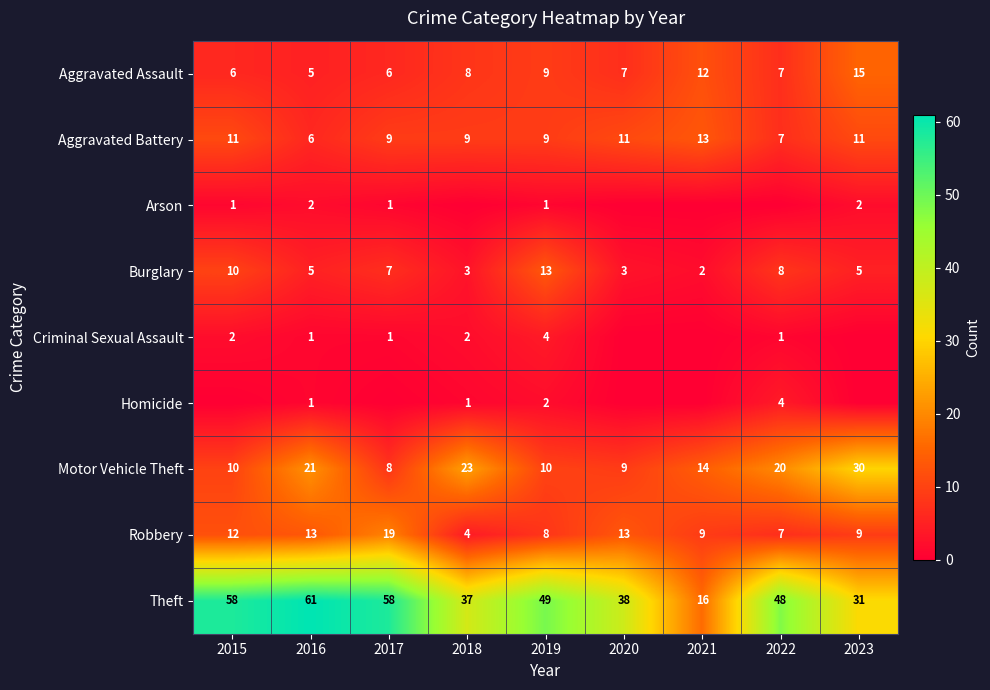

Is the value of Aggravated Assault at 2020 greater than the value of Homicide at 2022?

Yes